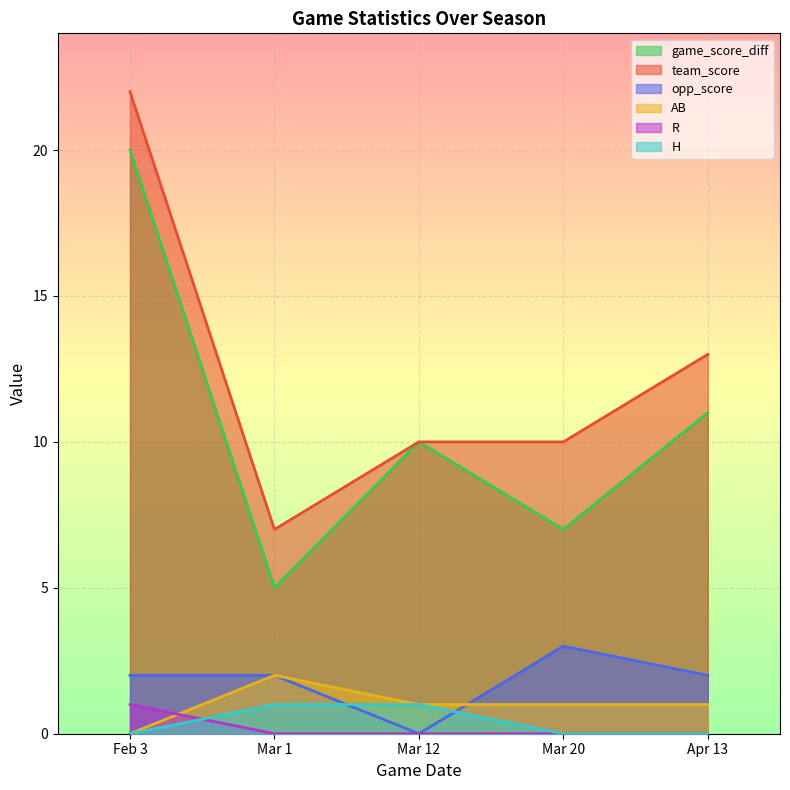

What is the difference between the maximum and minimum values in the opp_score series?

3